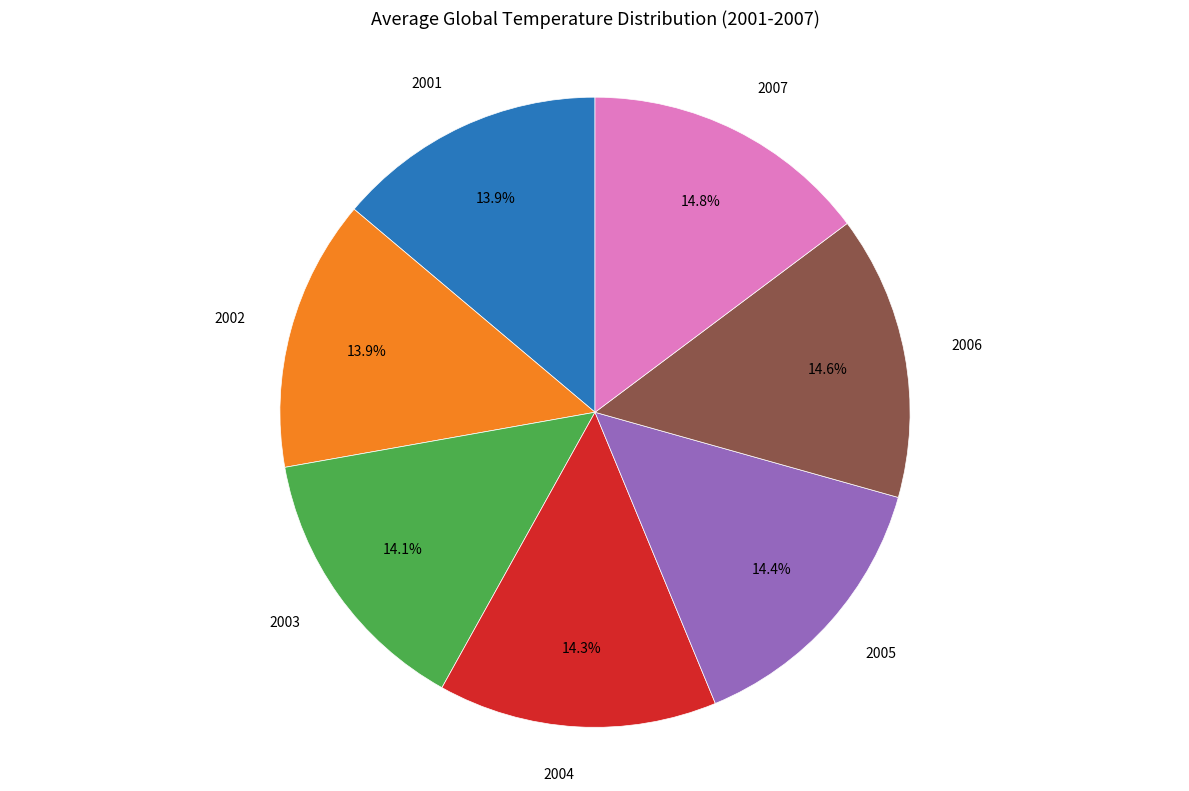

How much of the chart is everything except 2007?

85.2%